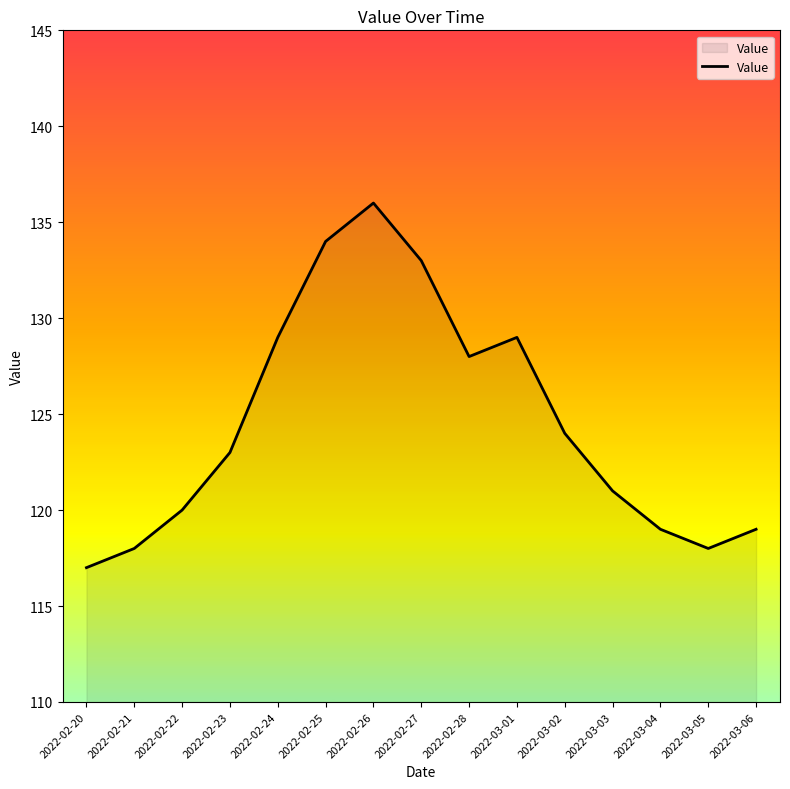

What position from the right is 2022-03-02?

5